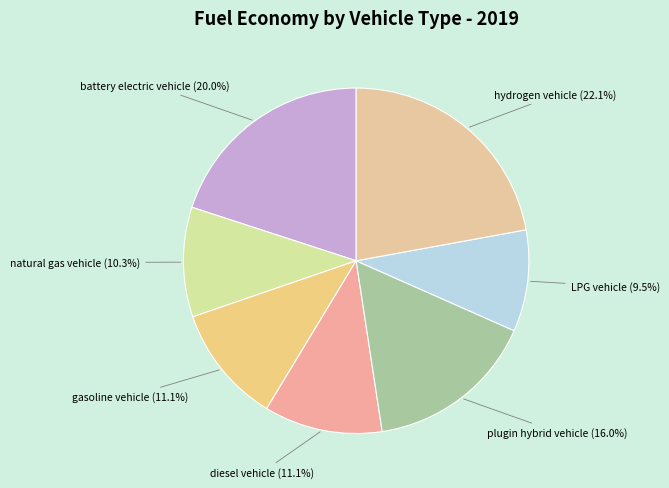

What is the largest slice in the pie chart?

hydrogen vehicle